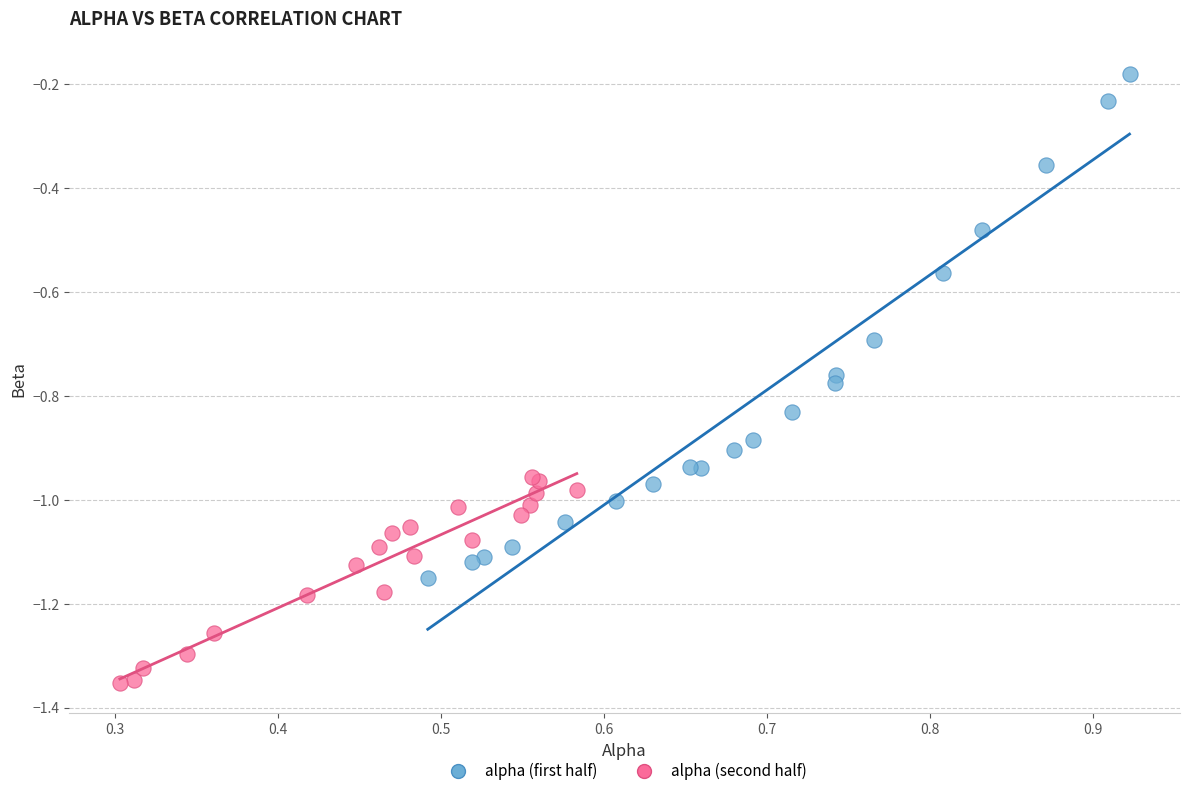

What are all the series names shown in the legend?

alpha (first half), alpha (second half)